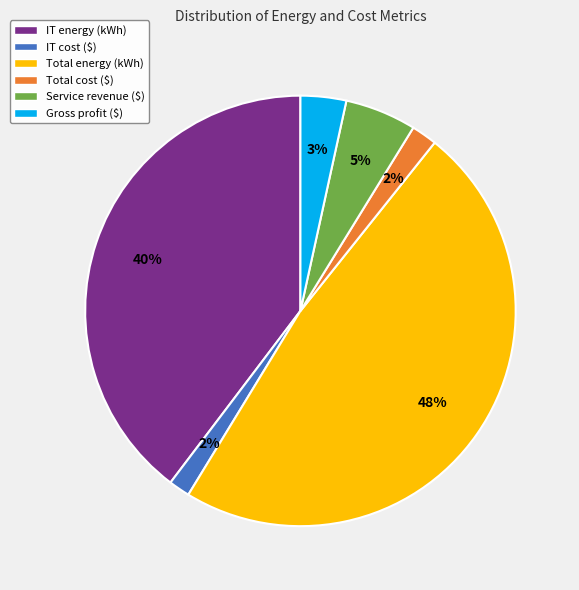

To the nearest percent, what is the combined percentage of Gross profit ($) and Total cost ($)?

5%